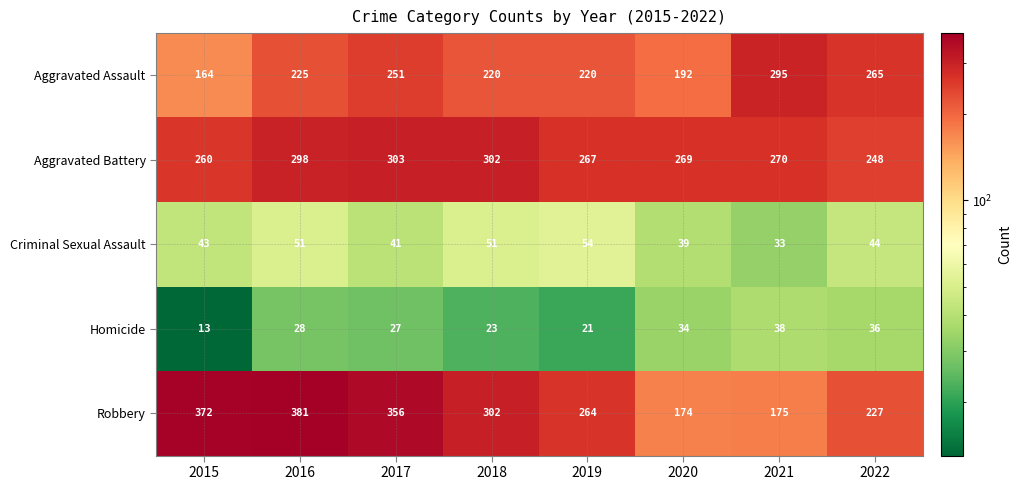

What is the sum of all Aggravated Battery values?

2217